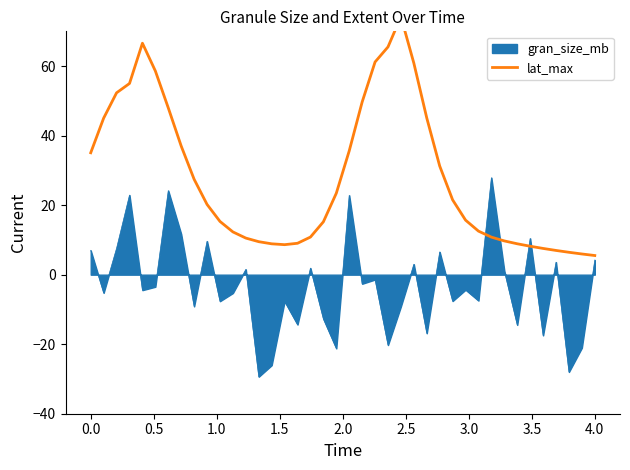

What is the maximum value for gran_size_mb?

27.9